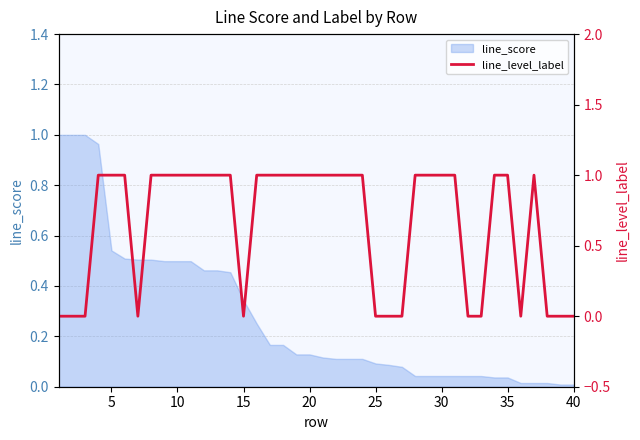

How many interior local valleys (lower than both neighbors) does the data have?

3